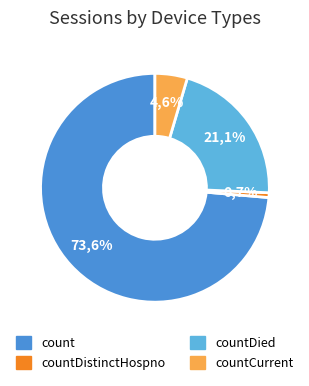

Which slice is the smallest?

countDistinctHospno